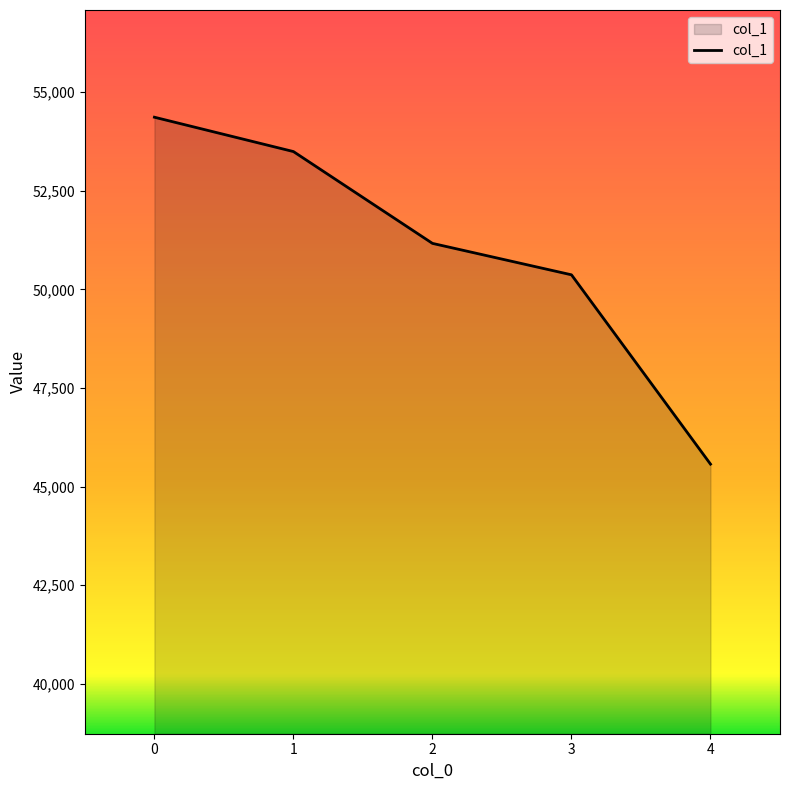

Which label corresponds to the largest value in the chart?

0